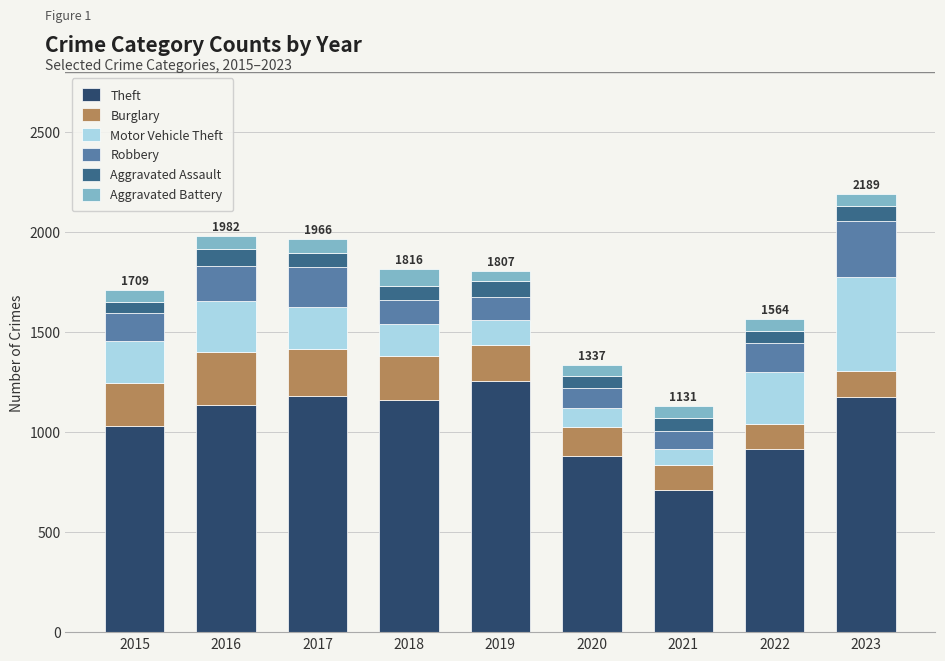

At which category is the sum across all series the highest?

2023